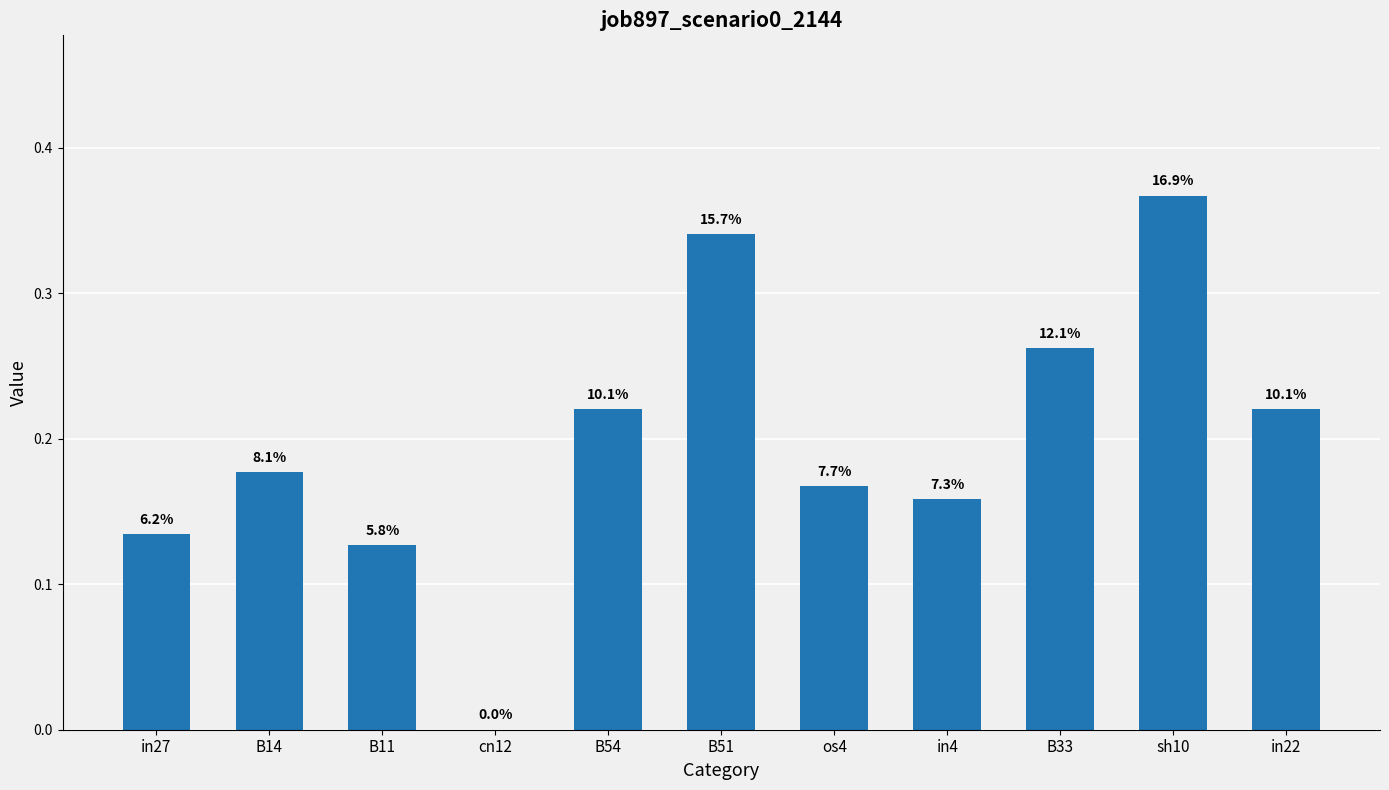

What is the difference between the maximum and second lowest values?

0.2